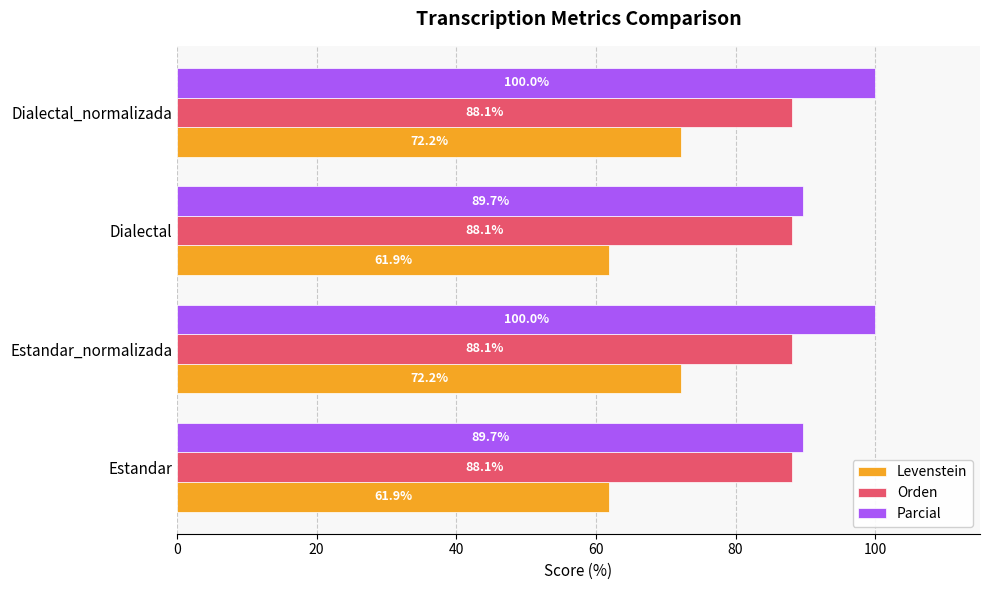

What is the difference between the maximum and minimum values in the Levenstein series?

10.3